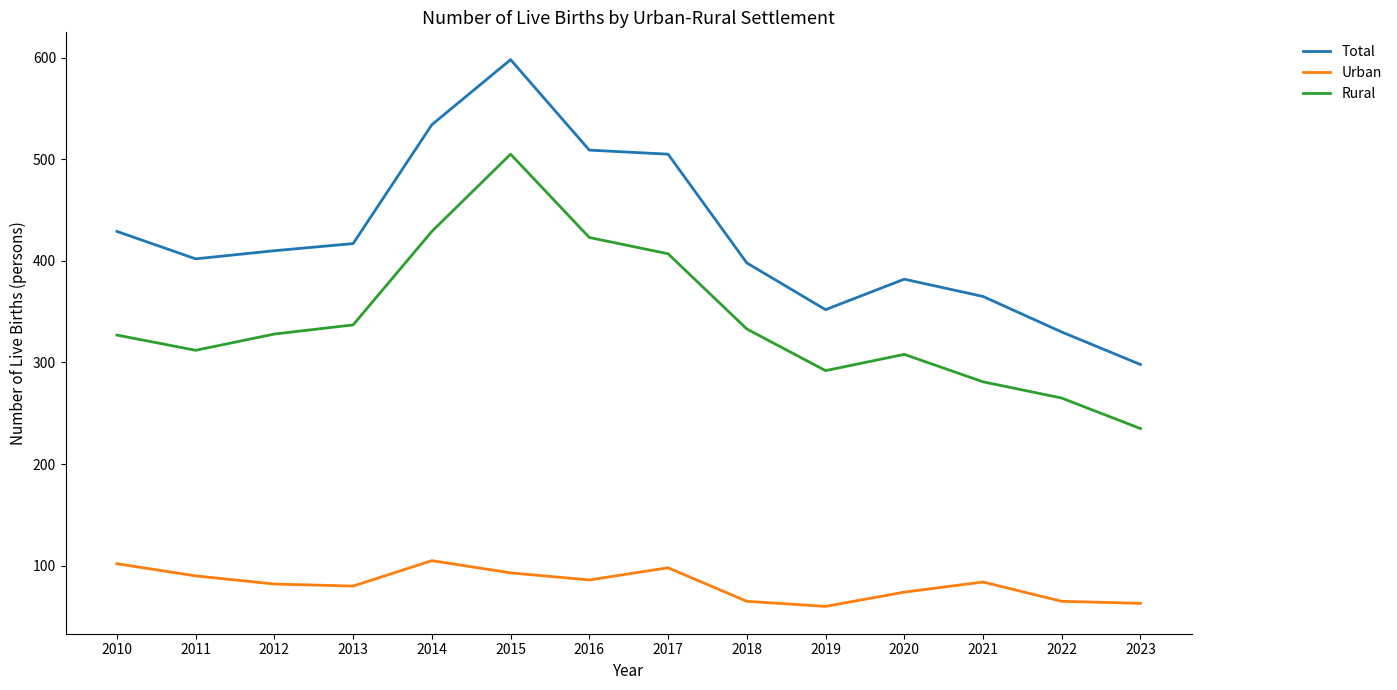

What is the spread (max minus min) of values at 2019?

292